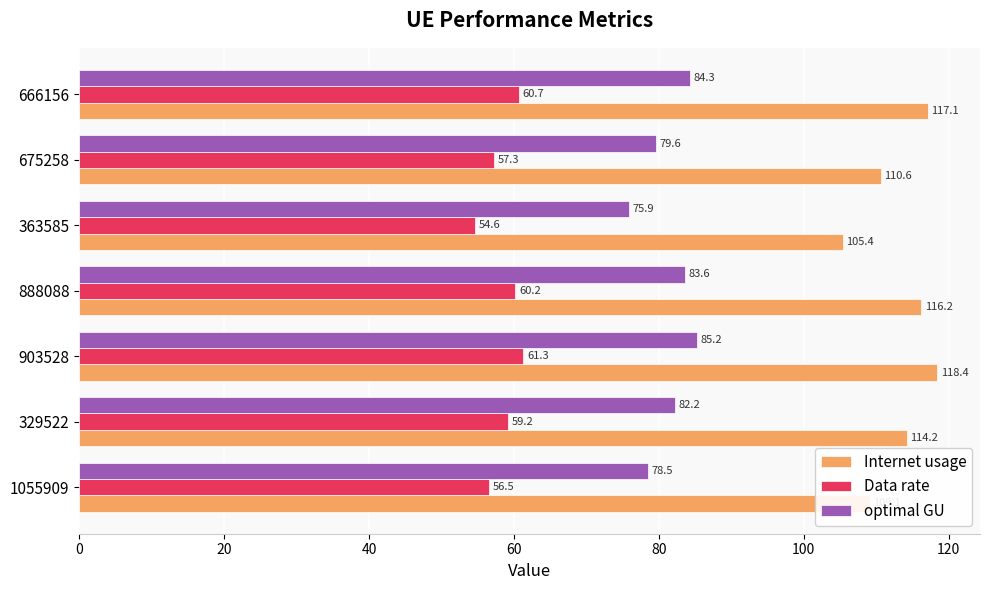

The value of optimal GU at 666156 is 50.5. True or false?

False